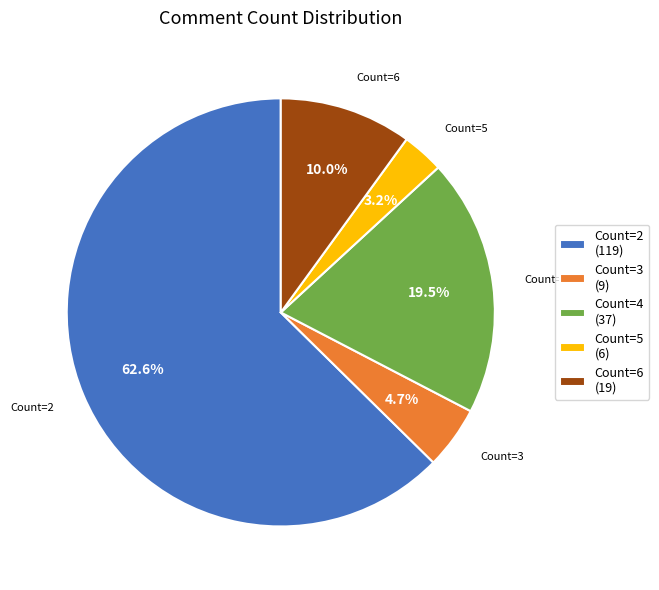

What percentage do Count=2 and Count=5 together represent?

65.8%